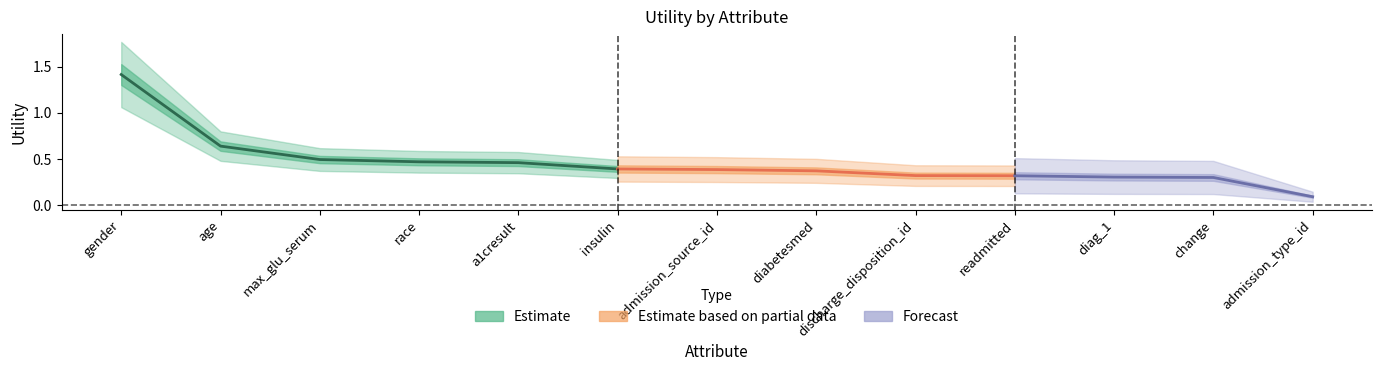

What is the value of the 12th point from the left?

0.3